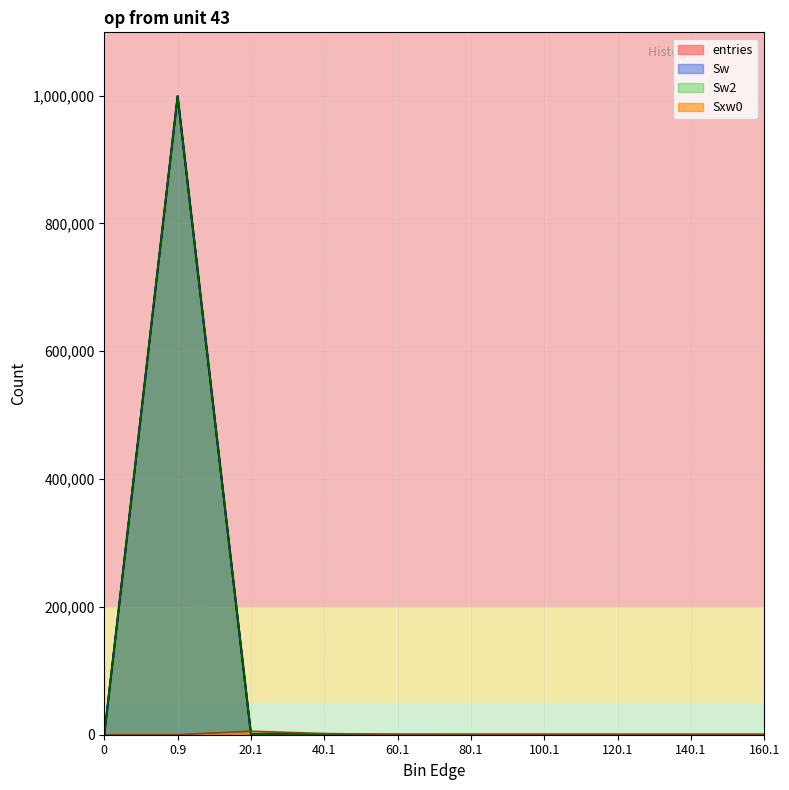

What is the average value of the Sw series?

100000